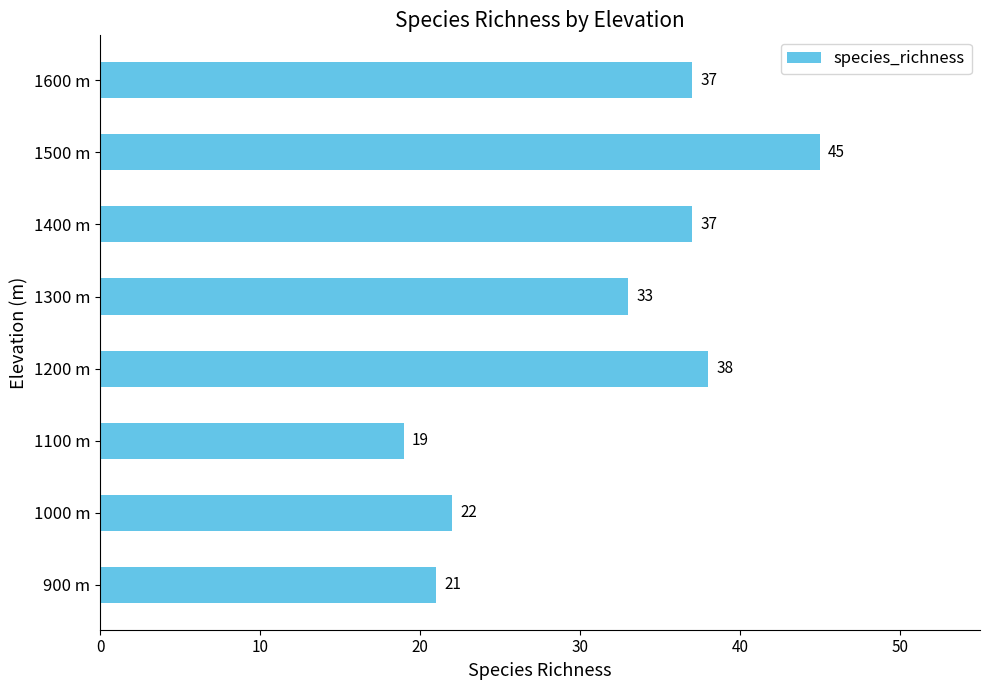

What is the average value?

32